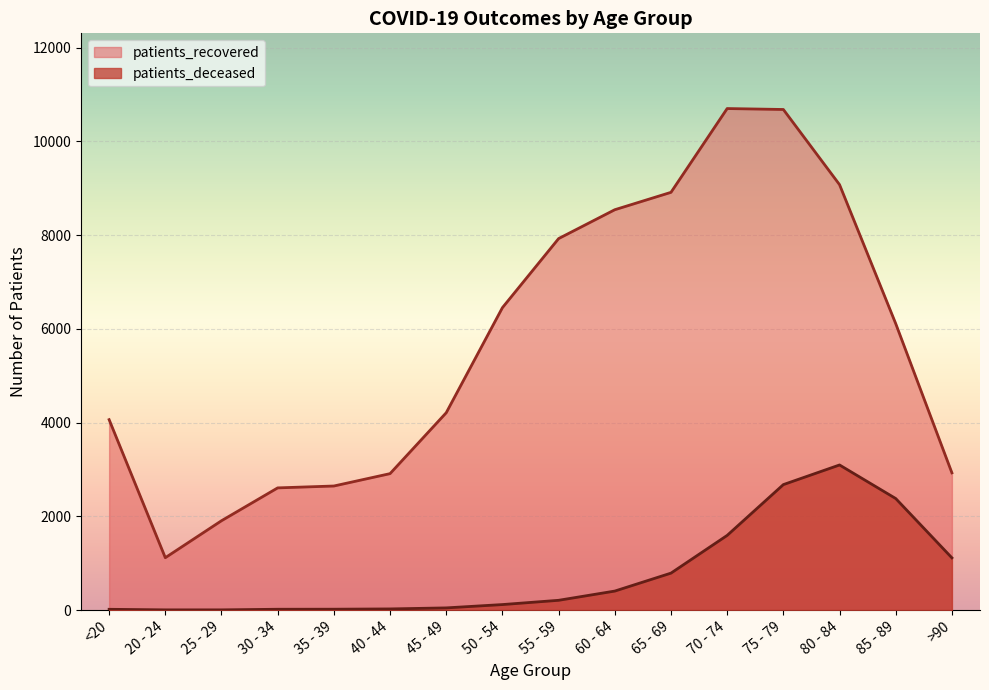

What position from the left is 55 - 59?

9